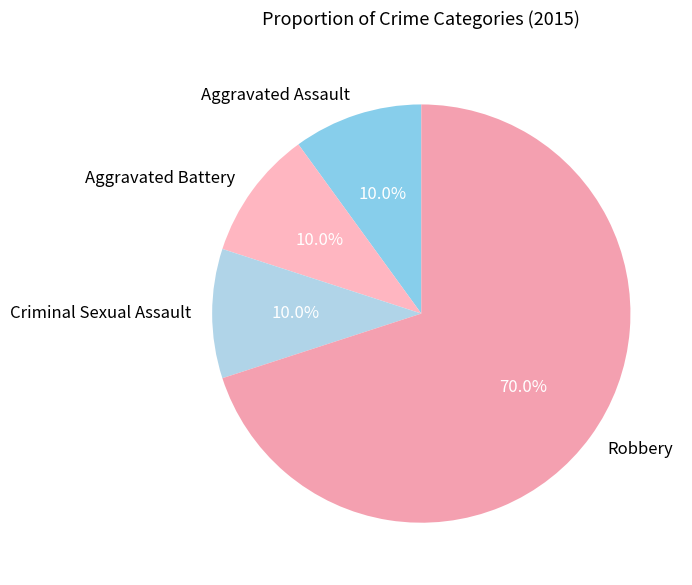

What is the majority slice?

Robbery